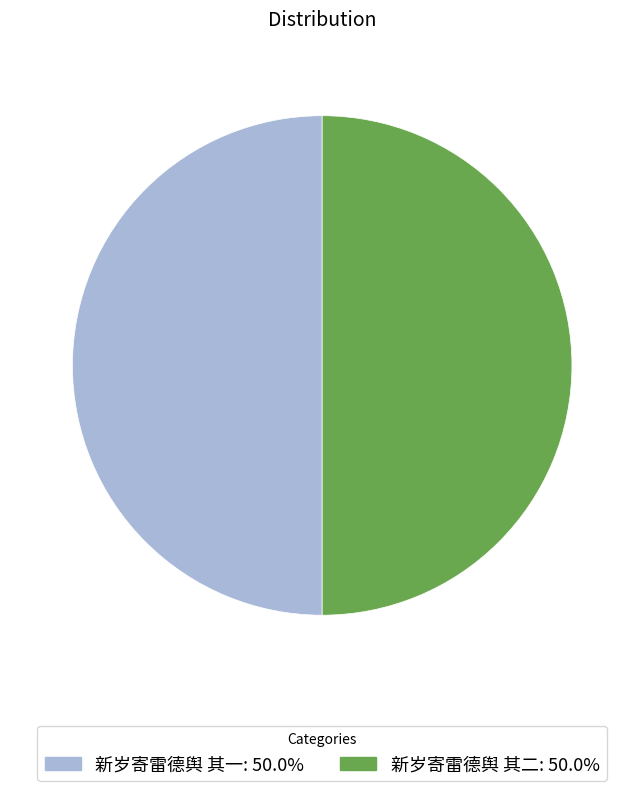

Approximately how many times larger is the value at 新岁寄雷德舆 其一 compared to 新岁寄雷德舆 其二?

1.0